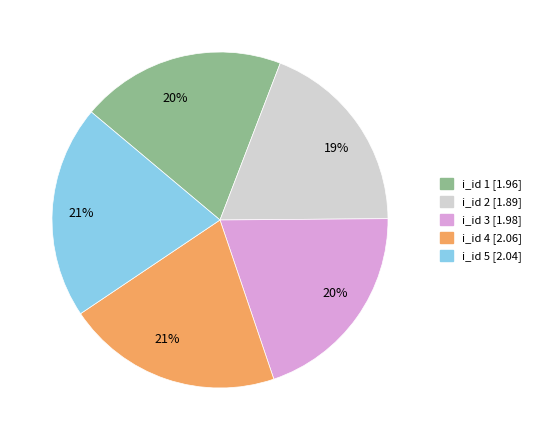

To the nearest percent, what is the difference between the largest and smallest slice percentages?

2%